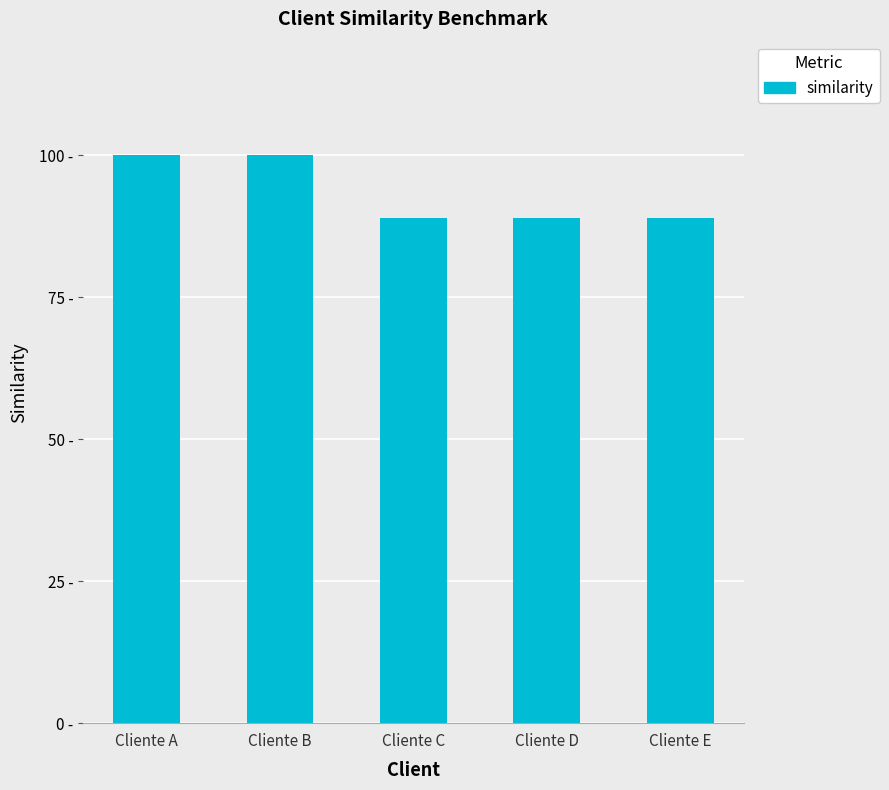

What is the difference between the maximum and minimum values?

11